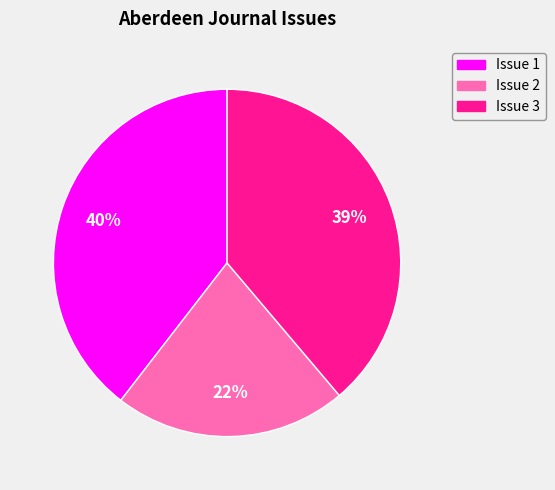

Do Issue 1 and Issue 2 together represent more than half of the pie?

Yes